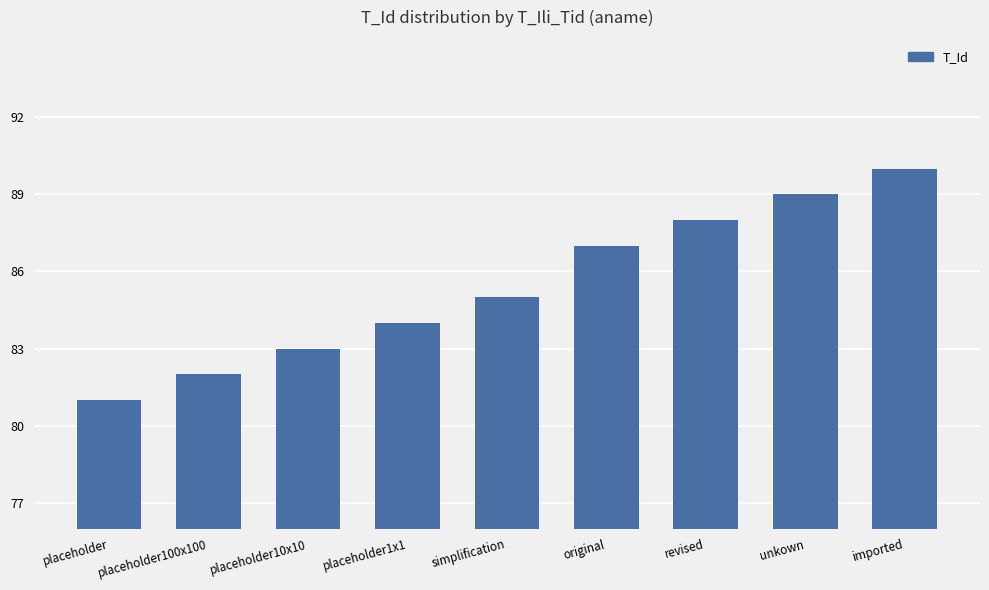

Which label corresponds to the largest value in the chart?

imported